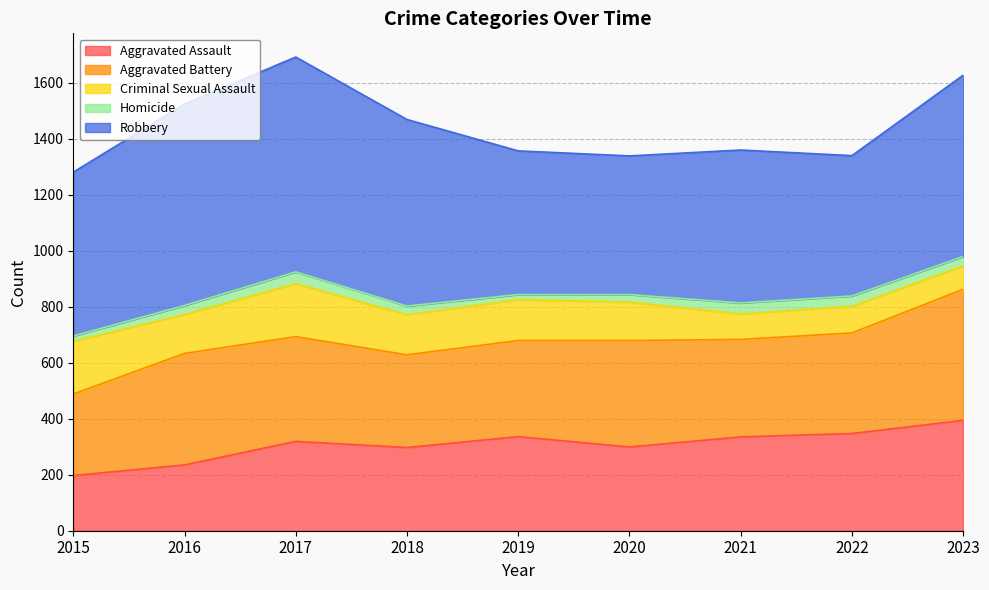

Does the chart display data point markers on the line(s)?

No